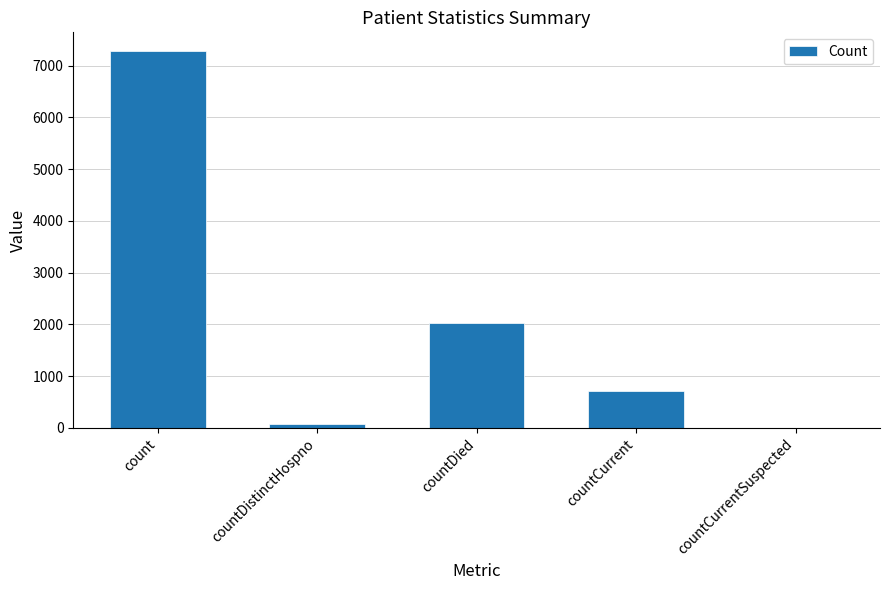

What is the difference between the values at countDistinctHospno and countCurrentSuspected?

77